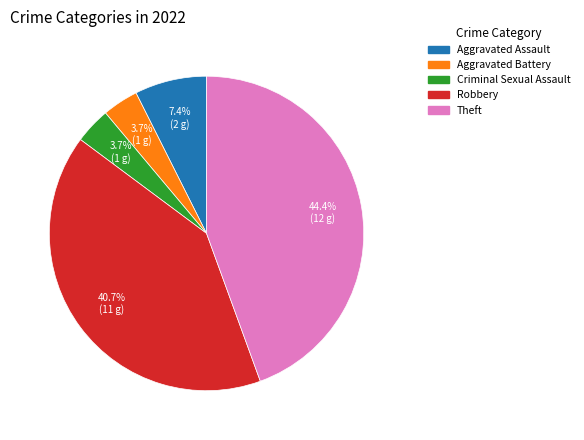

The Theft slice represents 44% of the pie. True or false?

True